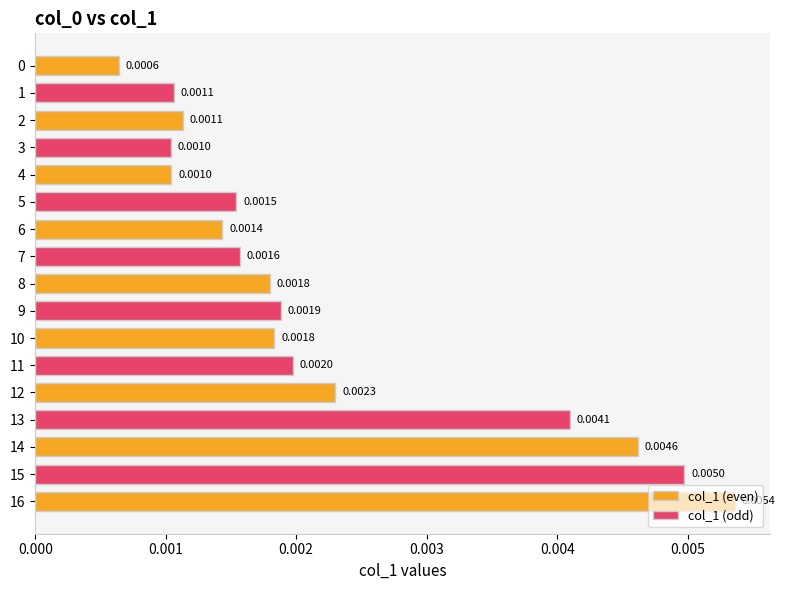

Is it true that the value at 9 is 0.0?

False